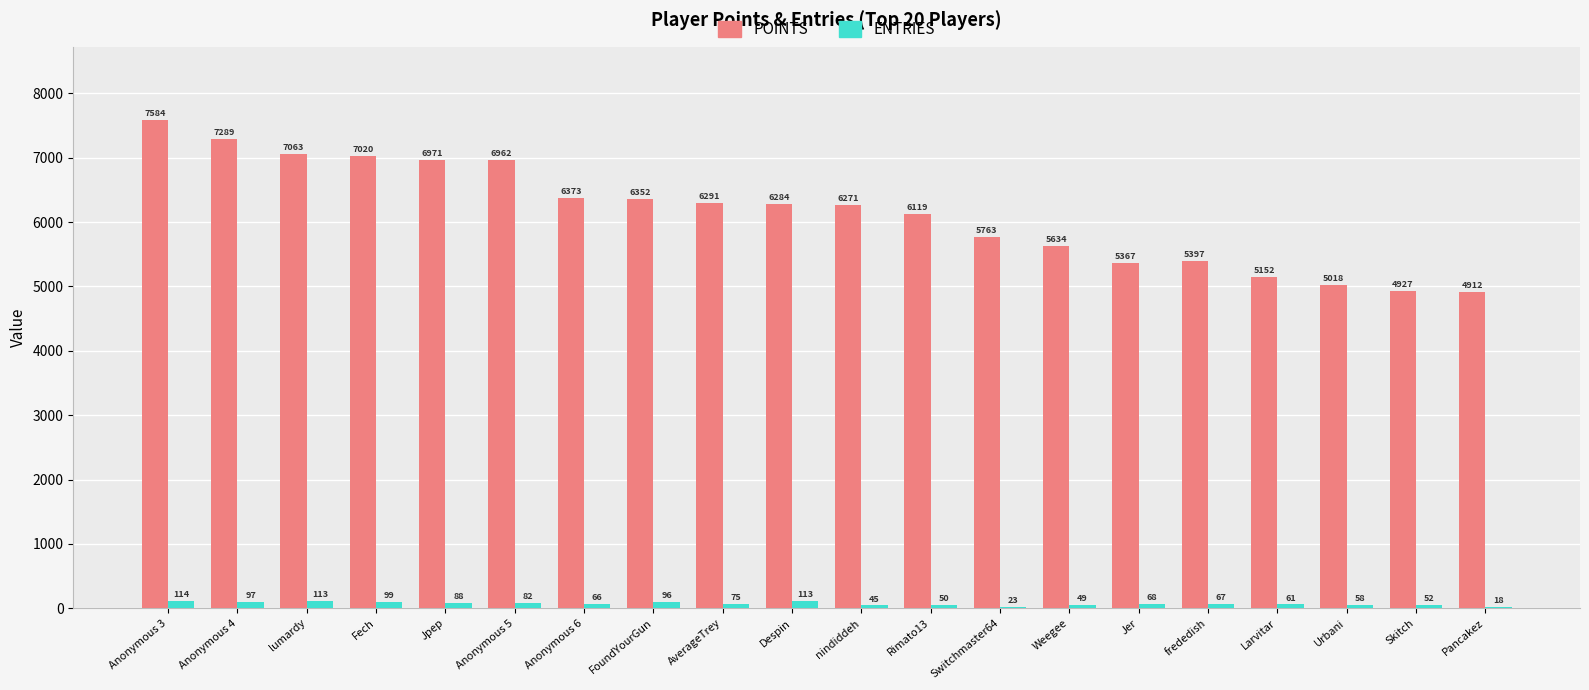

What is the maximum value shown in the chart?

7584